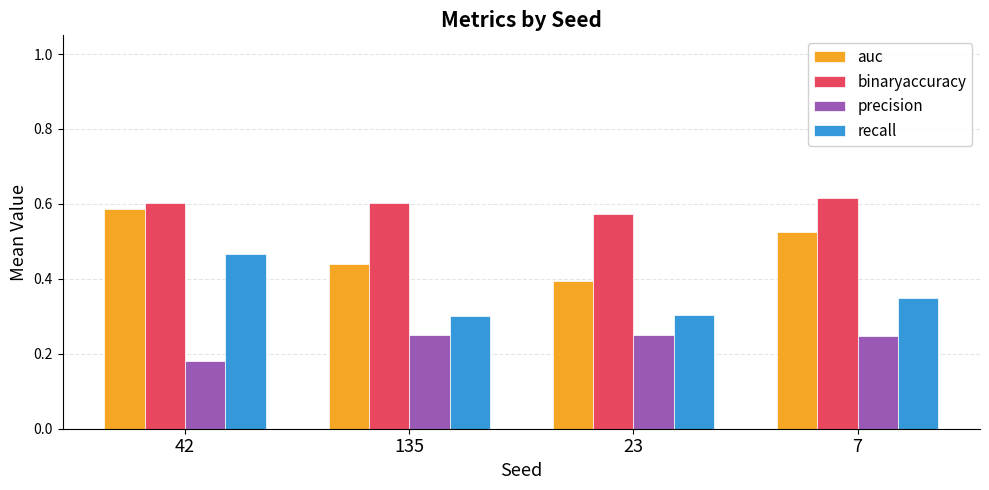

What is the sum of all precision values?

0.9